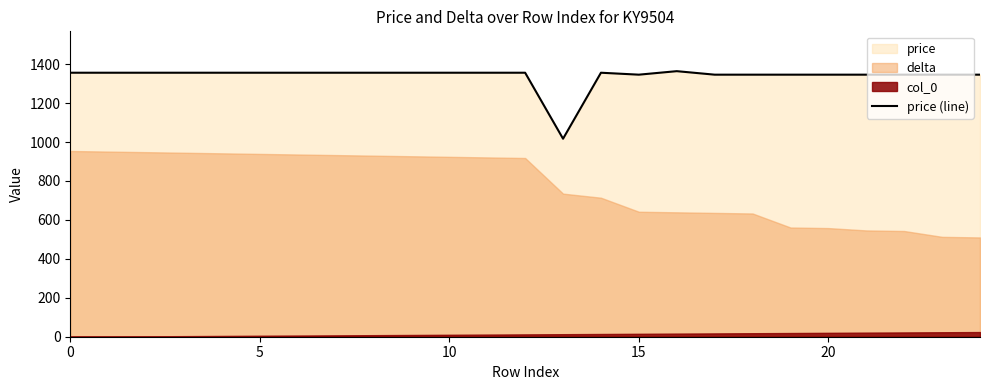

Where is the first local maximum?

14